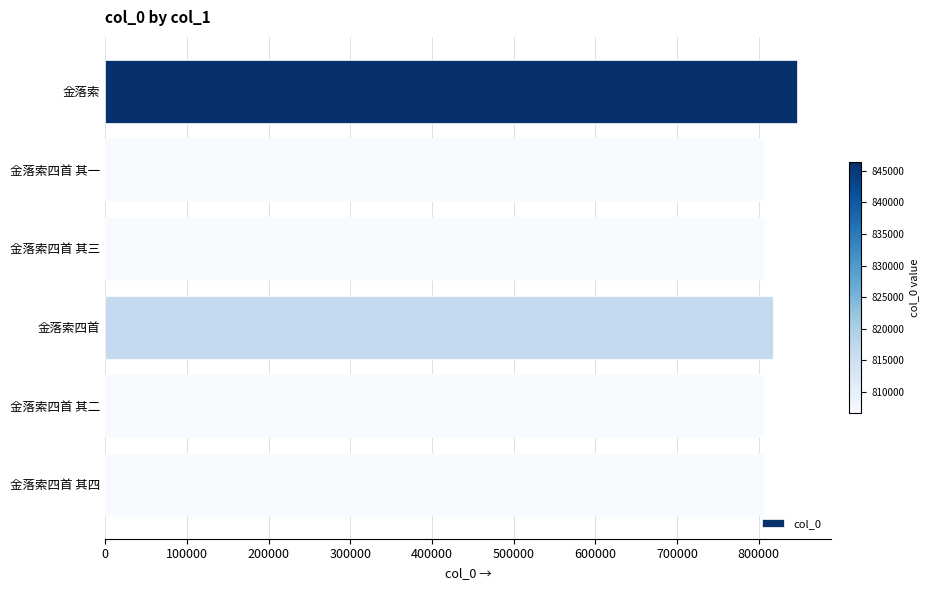

What is the approximate value at 金落索四首?

816819